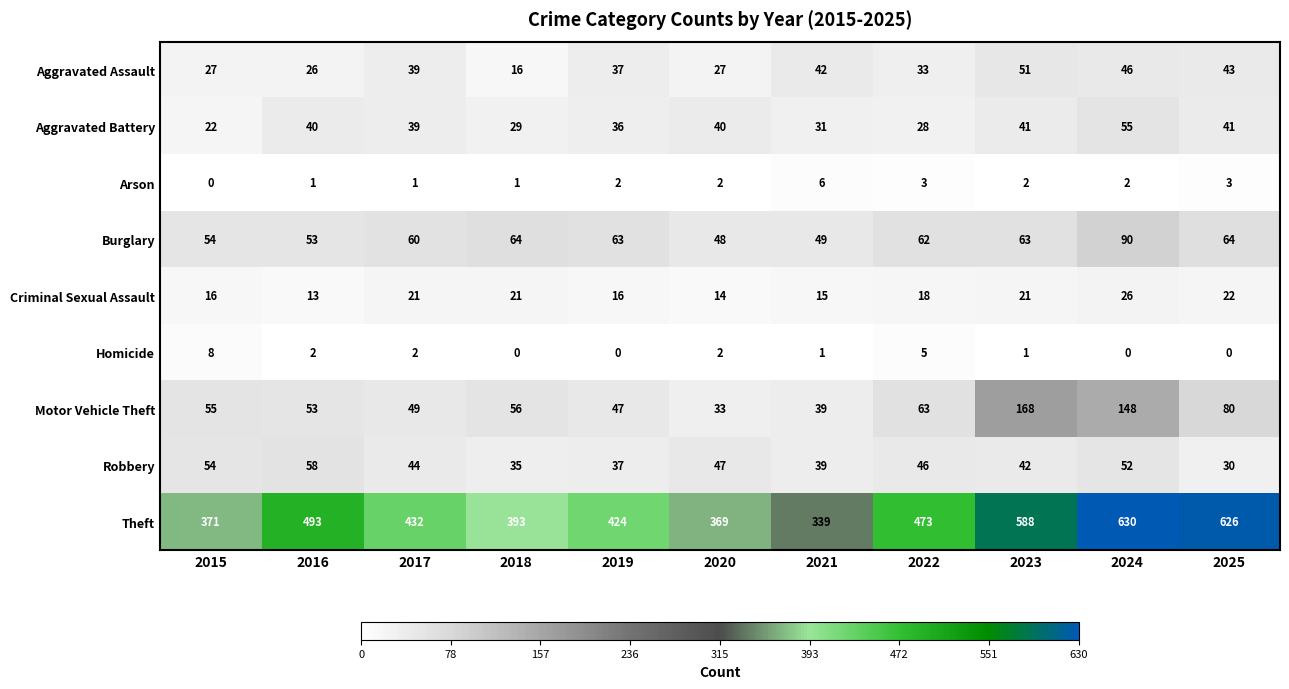

What is the difference between the maximum and minimum values in the Burglary series?

42